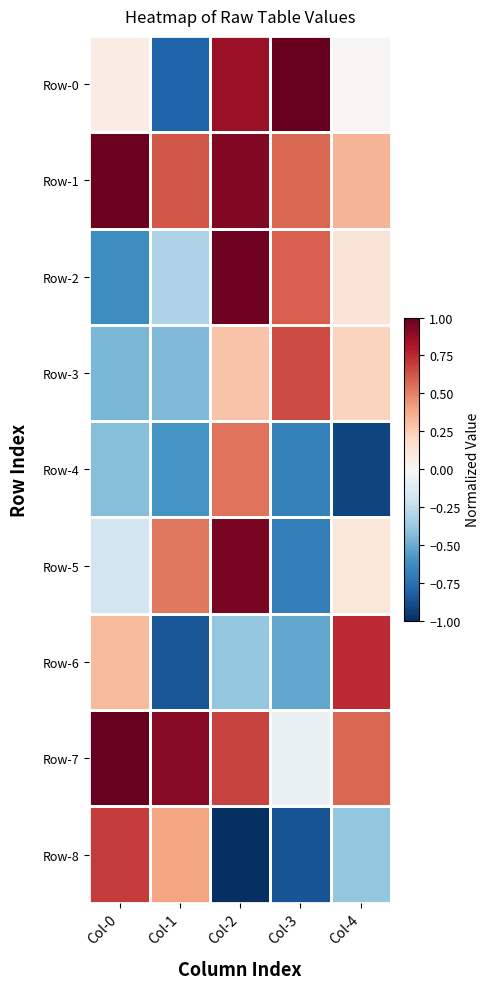

Which has a higher value, Col-3 or Col-2?

Col-3